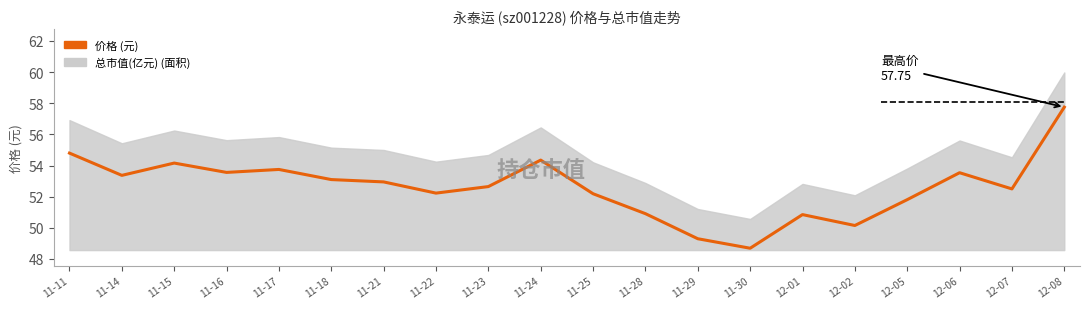

What is the average value?

52.6